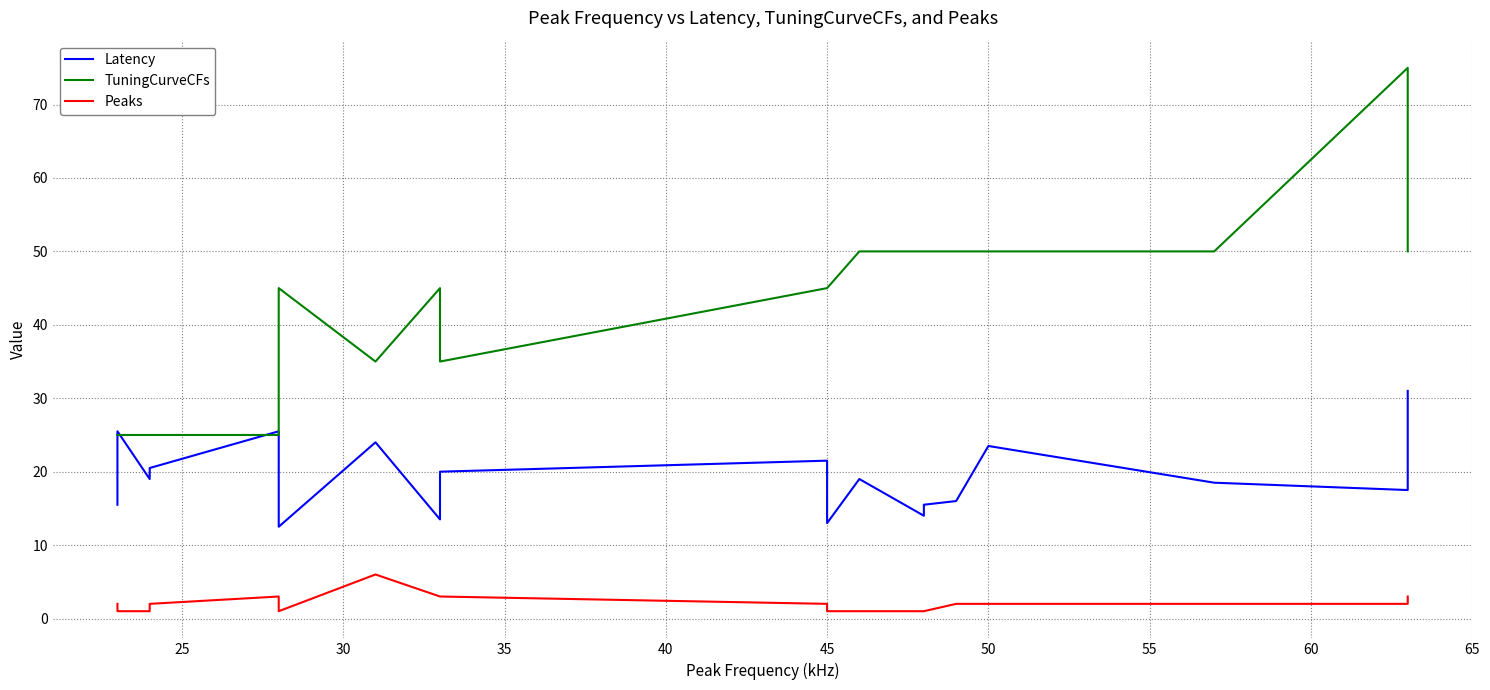

Is this an area chart (filled region under the line)?

No